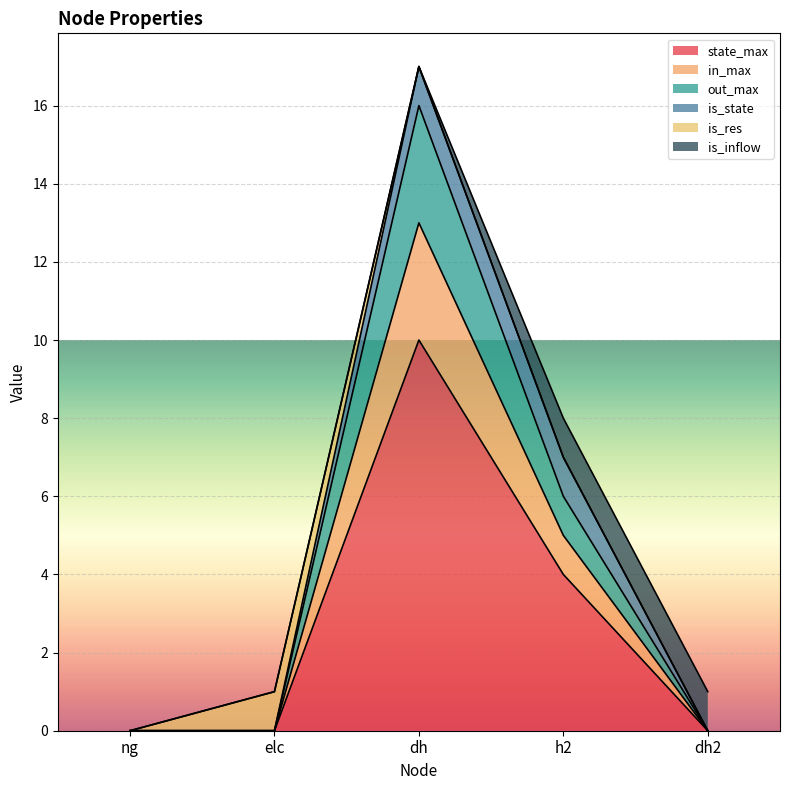

The value of in_max at dh is 6. True or false?

False